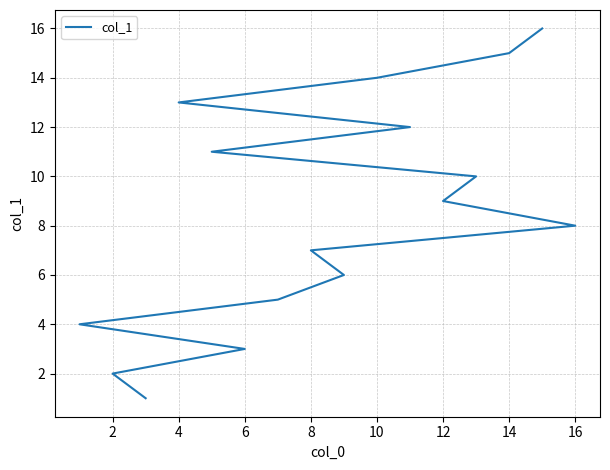

Between 15 and 10, which is larger?

15